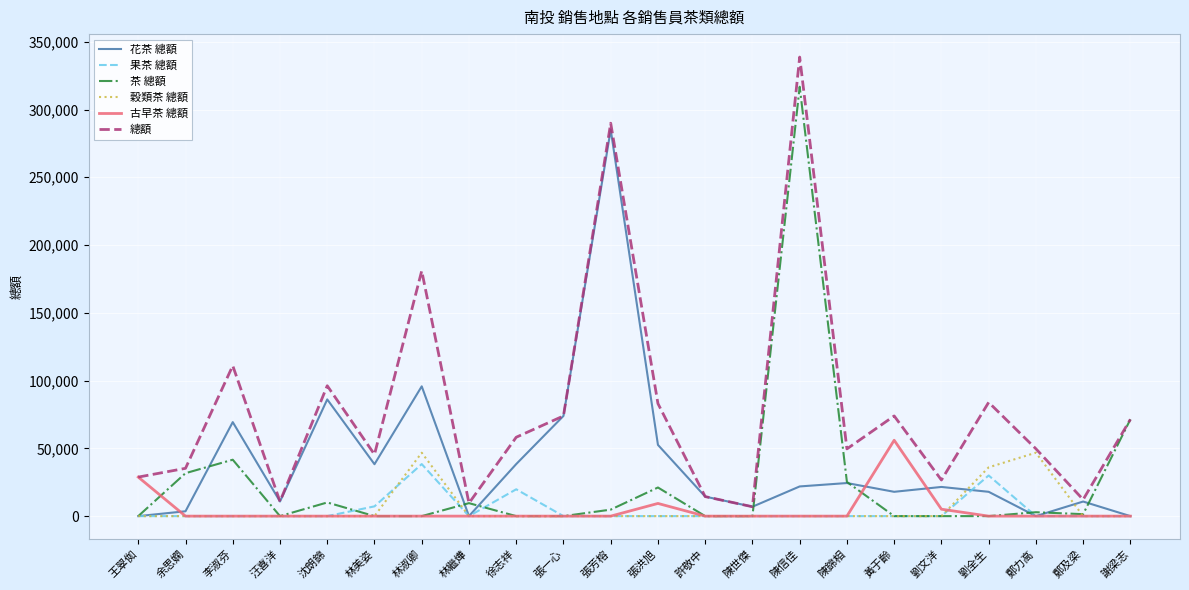

How many series are shown in this chart?

6